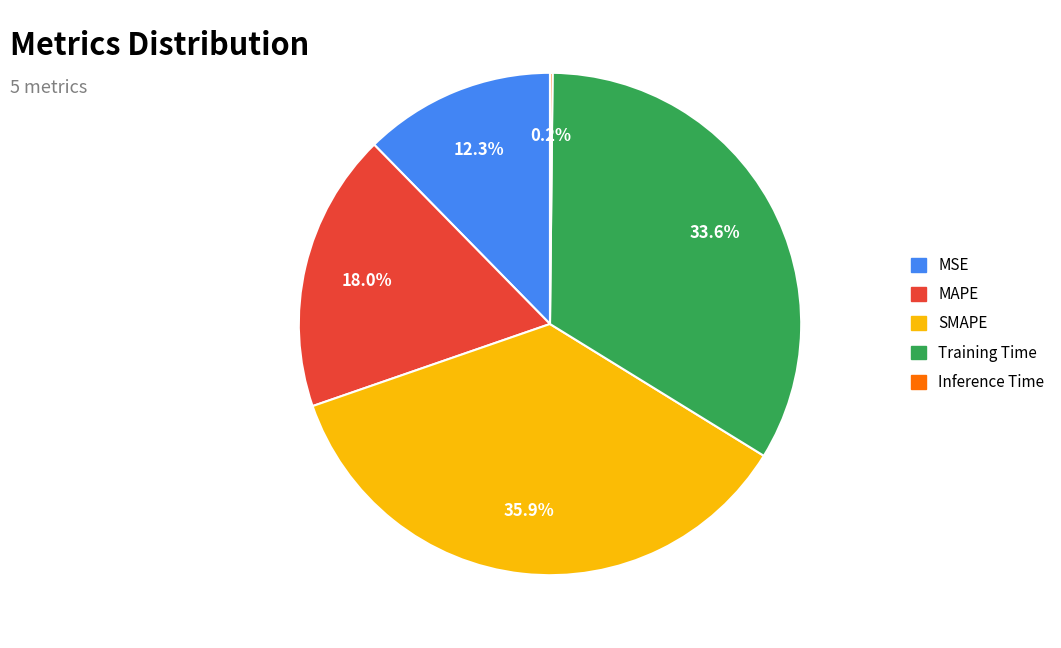

The MSE slice represents 12% of the pie. True or false?

True